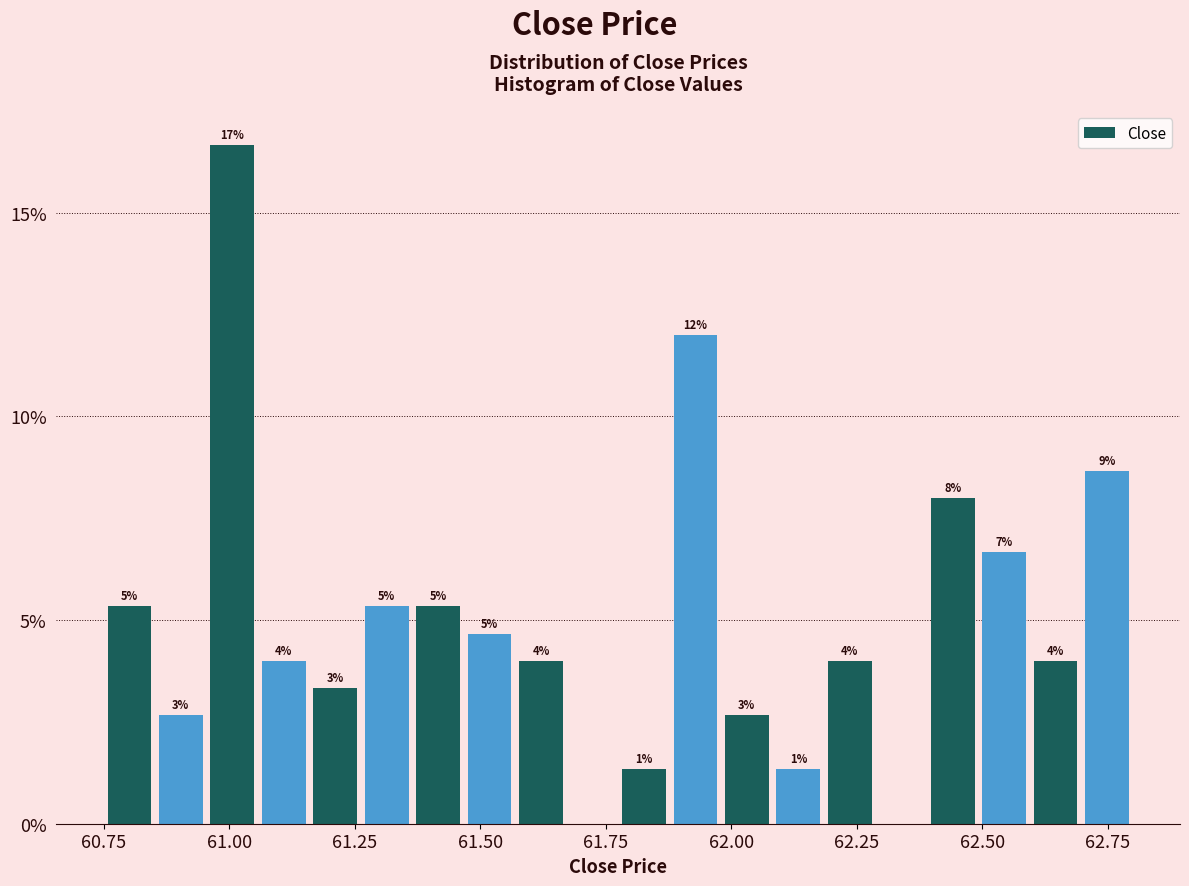

Read against the x-axis, roughly where is the centre of the tallest bar?

61.00